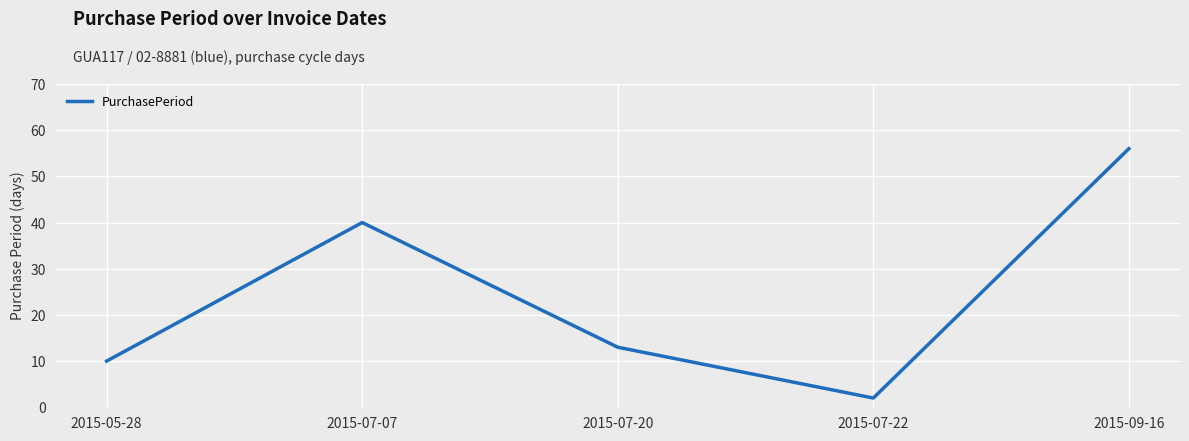

Which has a higher value, 2015-07-22 or 2015-05-28?

2015-05-28